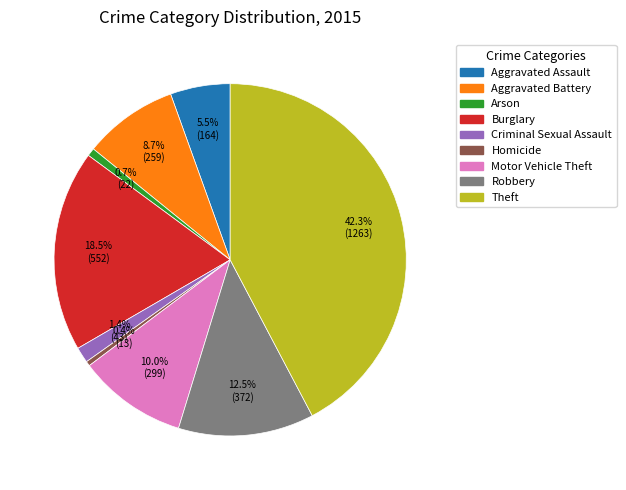

Which slice is the largest?

Theft